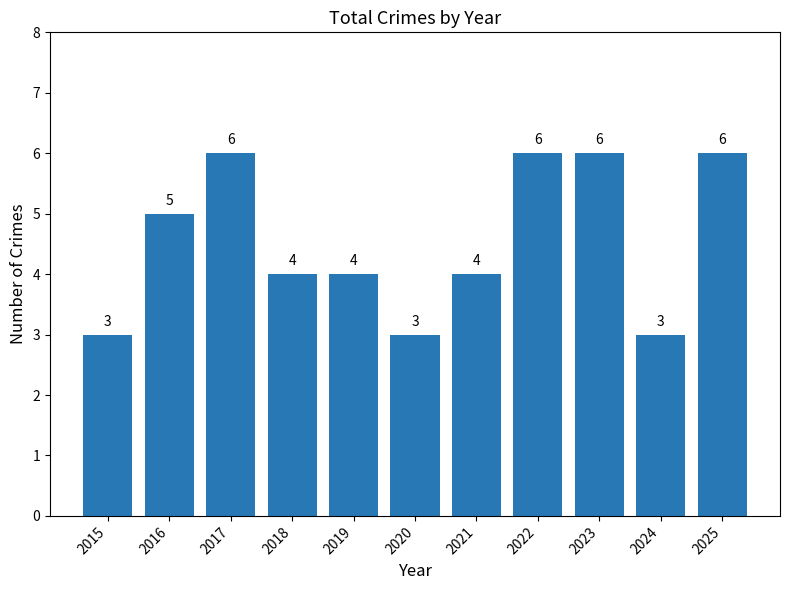

What is the greatest value displayed?

6